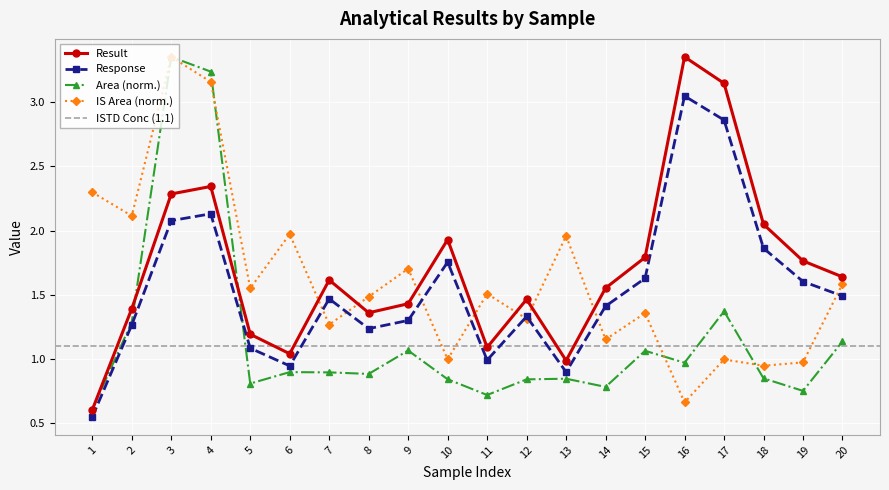

The value of Response at 12 is 2.0. True or false?

False